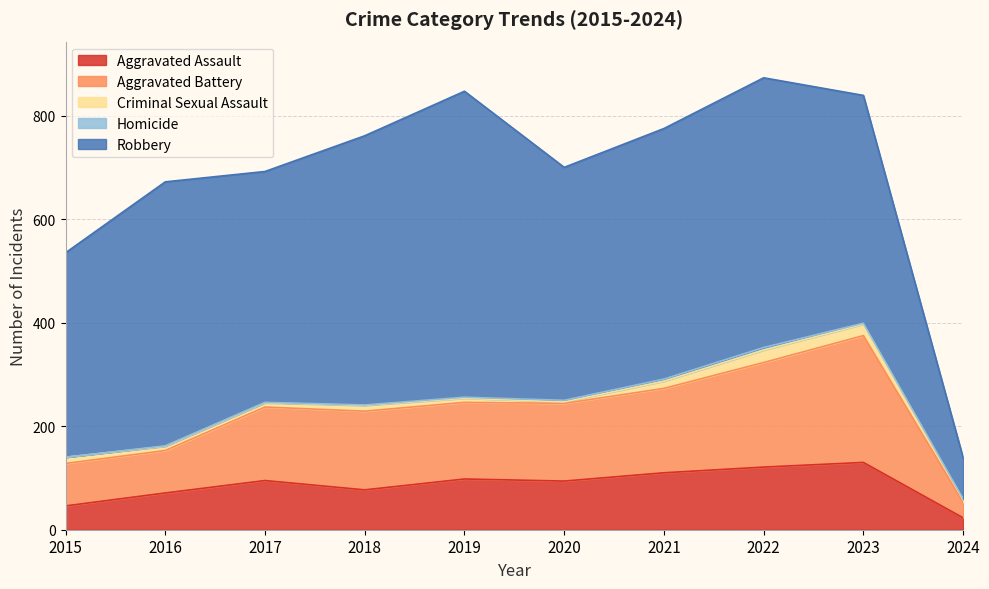

What are all the series names shown in the legend?

Aggravated Assault, Aggravated Battery, Criminal Sexual Assault, Homicide, Robbery